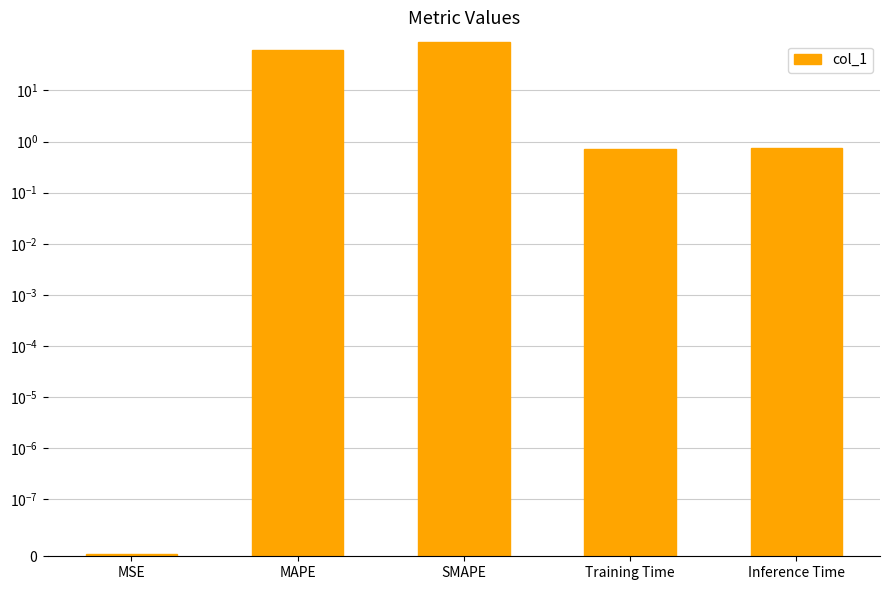

What is the change in value from MAPE to SMAPE?

+27.6